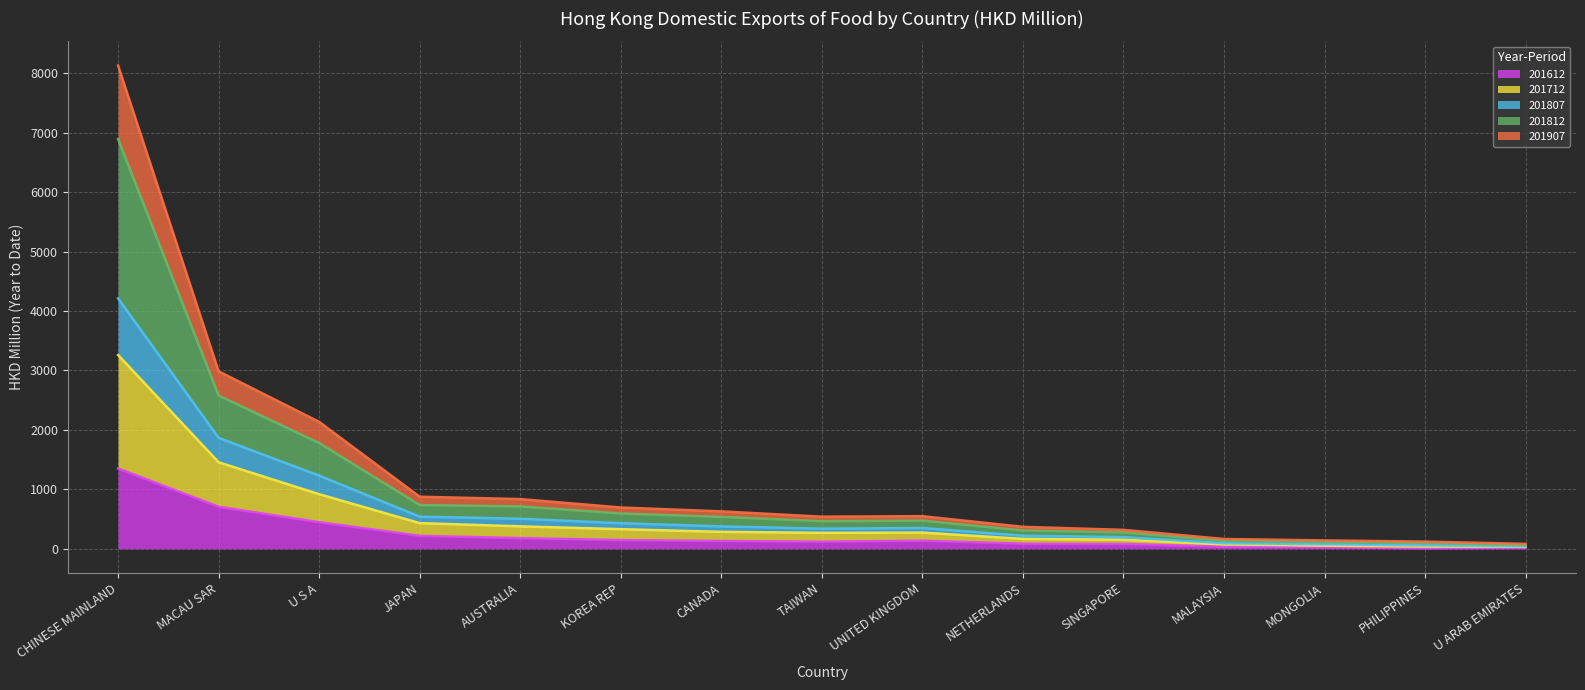

Where does the 201907 series first go above 272?

CHINESE MAINLAND